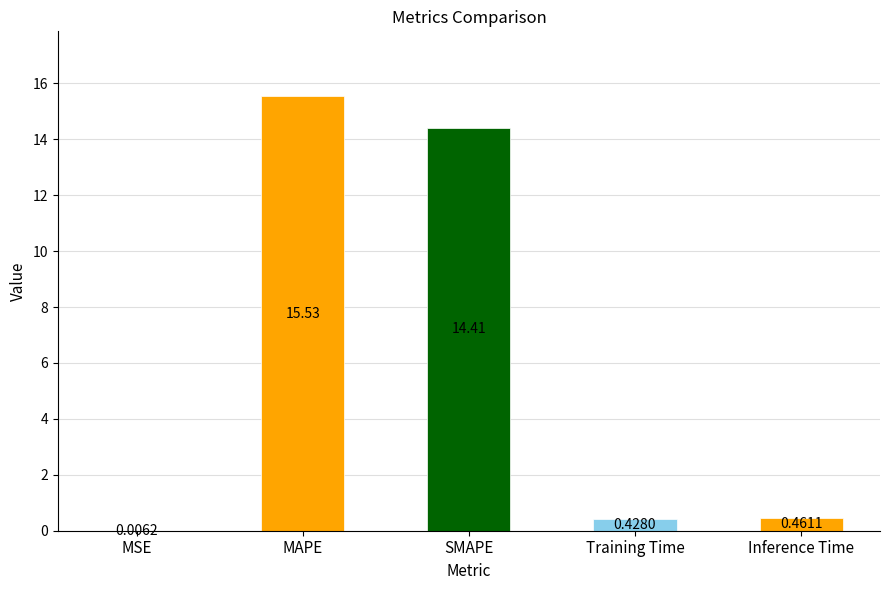

Which category has the highest value across all series?

MAPE